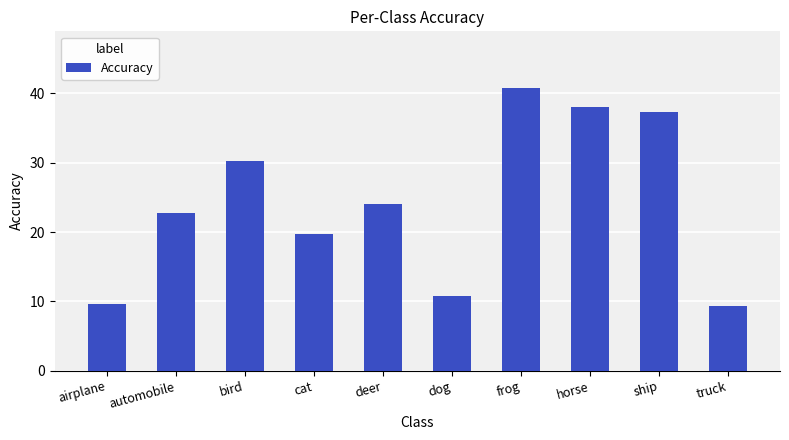

Reading left to right, list all the values displayed in this chart.

airplane=9.6	automobile=22.8	bird=30.2	cat=19.7	deer=24.0	dog=10.8	frog=40.8	horse=38.0	ship=37.3	truck=9.3